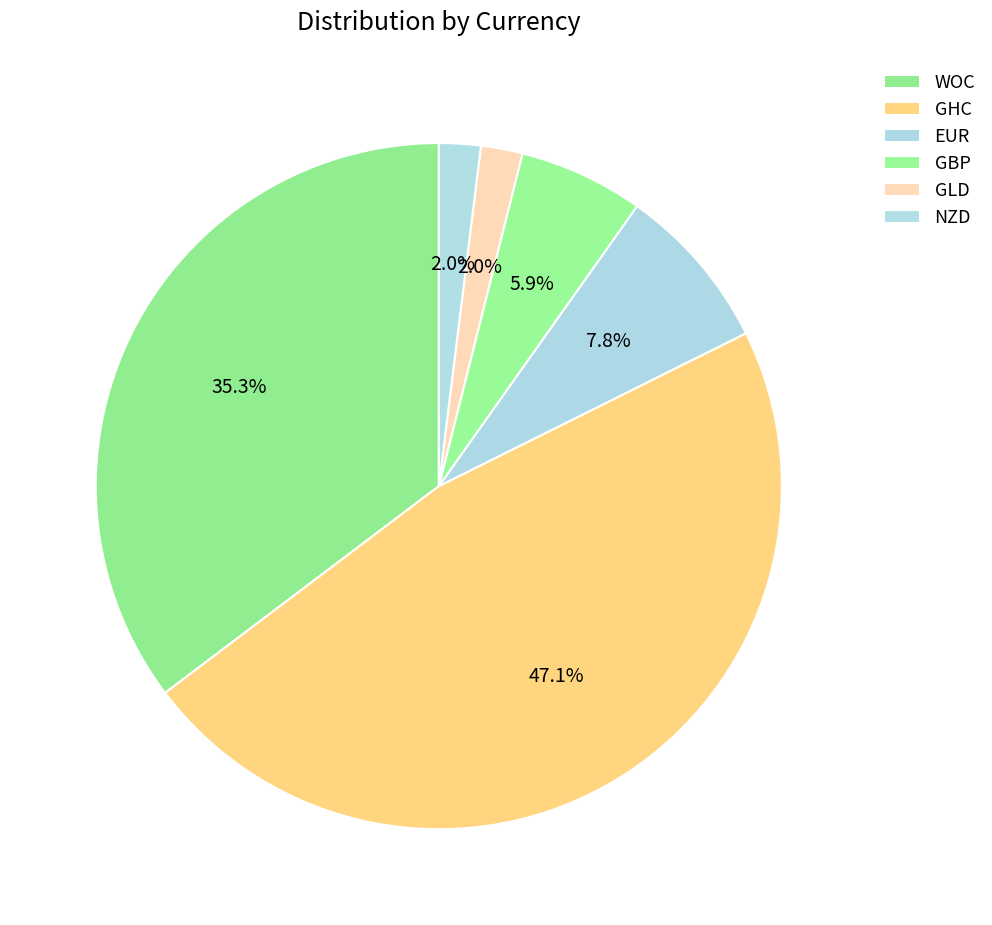

To the nearest percent, what is the average slice percentage?

17%